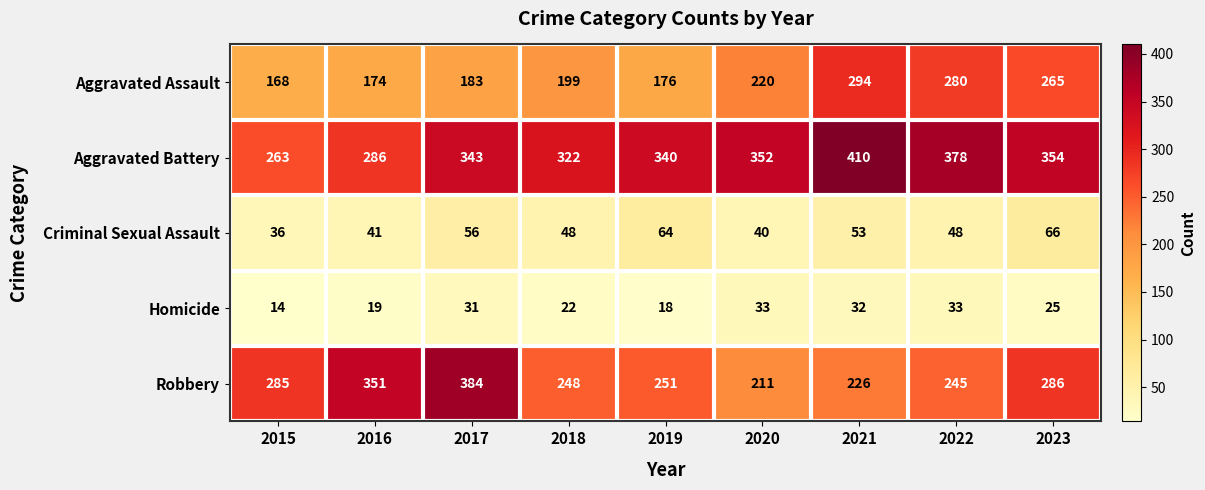

What is the difference between the highest and lowest values at 2022?

345